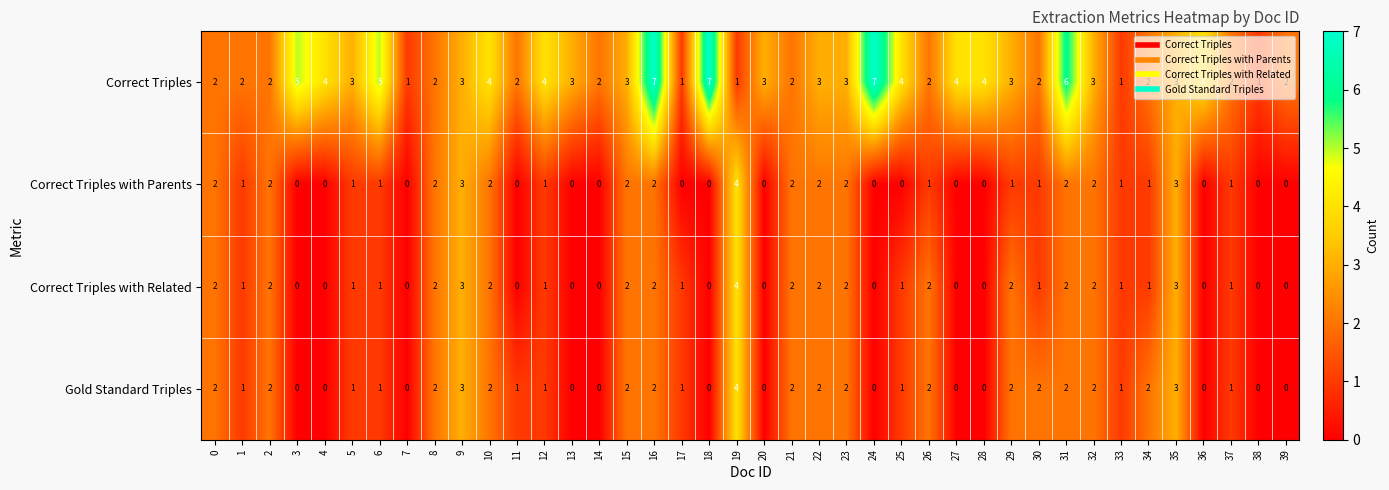

Which series has the widest spread of values?

Correct Triples